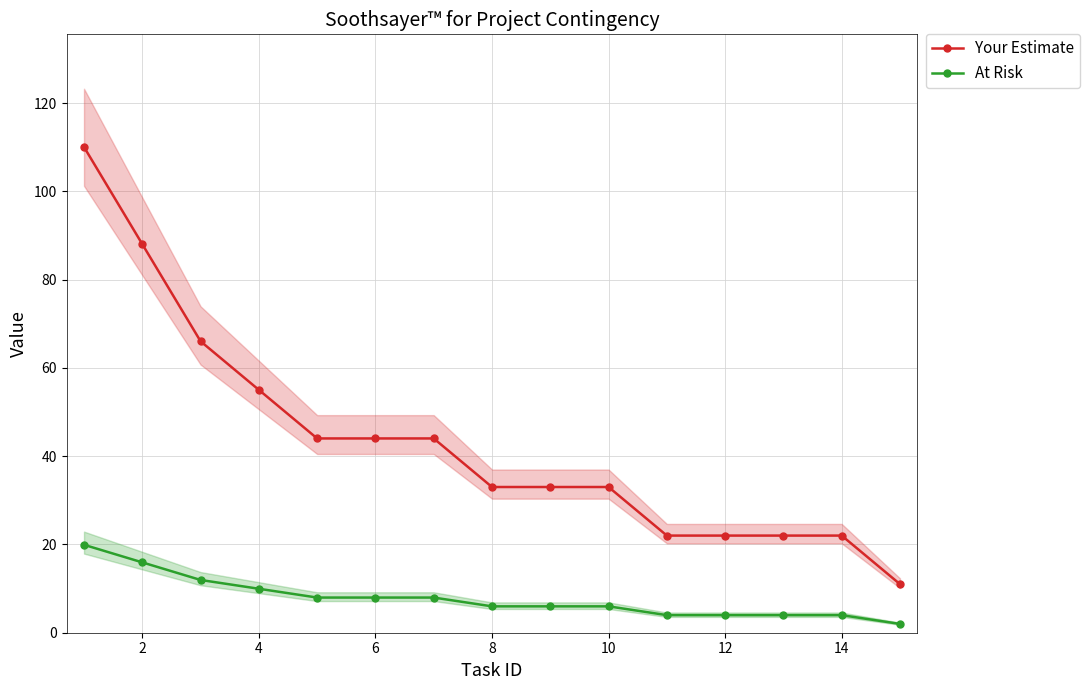

At which label is At Risk closest to 10?

4